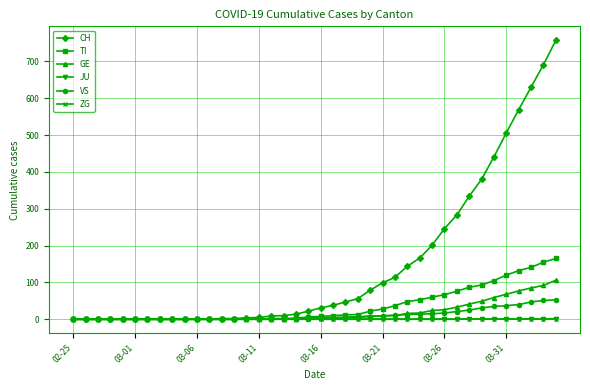

Which series has the largest total across all categories?

CH